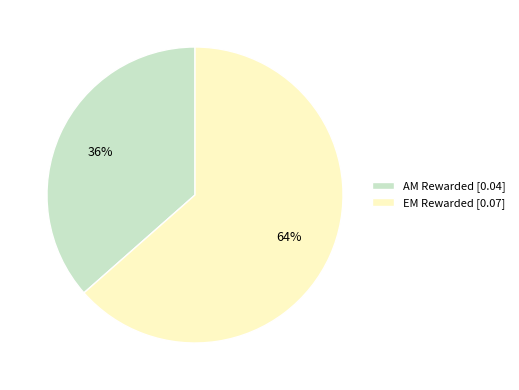

How many slices are in this pie chart?

2